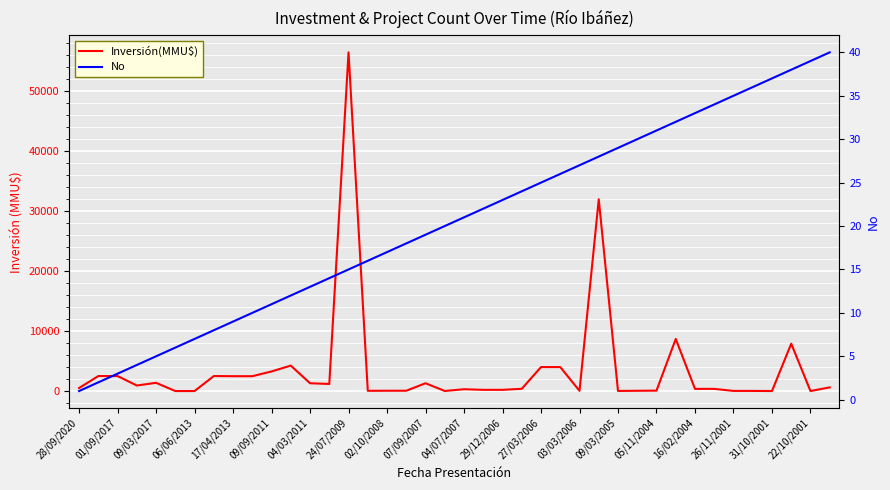

Which series has the largest range (max minus min)?

Inversión(MMU$)